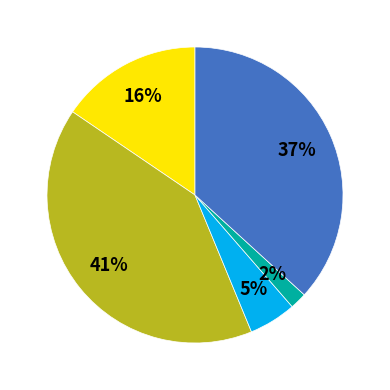

To the nearest percent, what is the average slice percentage?

20%